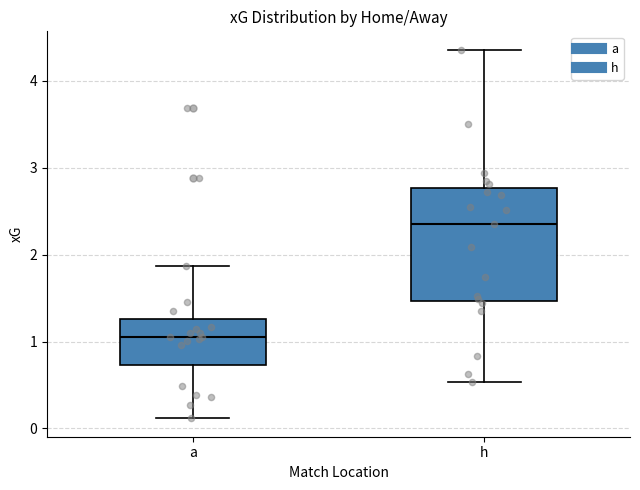

Which box has the highest median line?

h